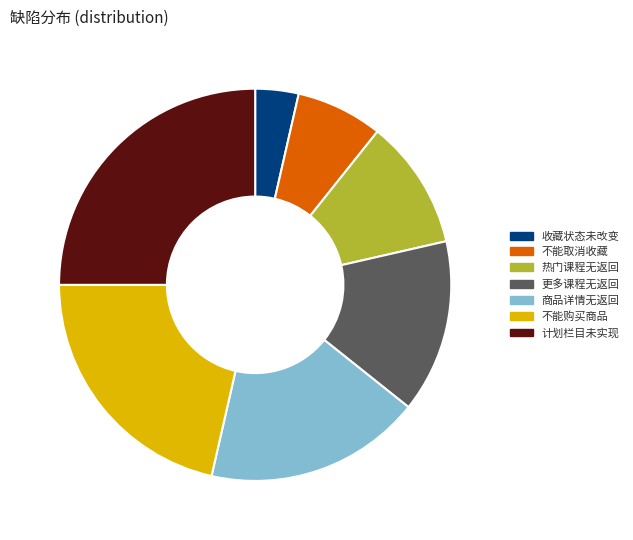

Is it true that 不能取消收藏 is 7% of the pie?

True